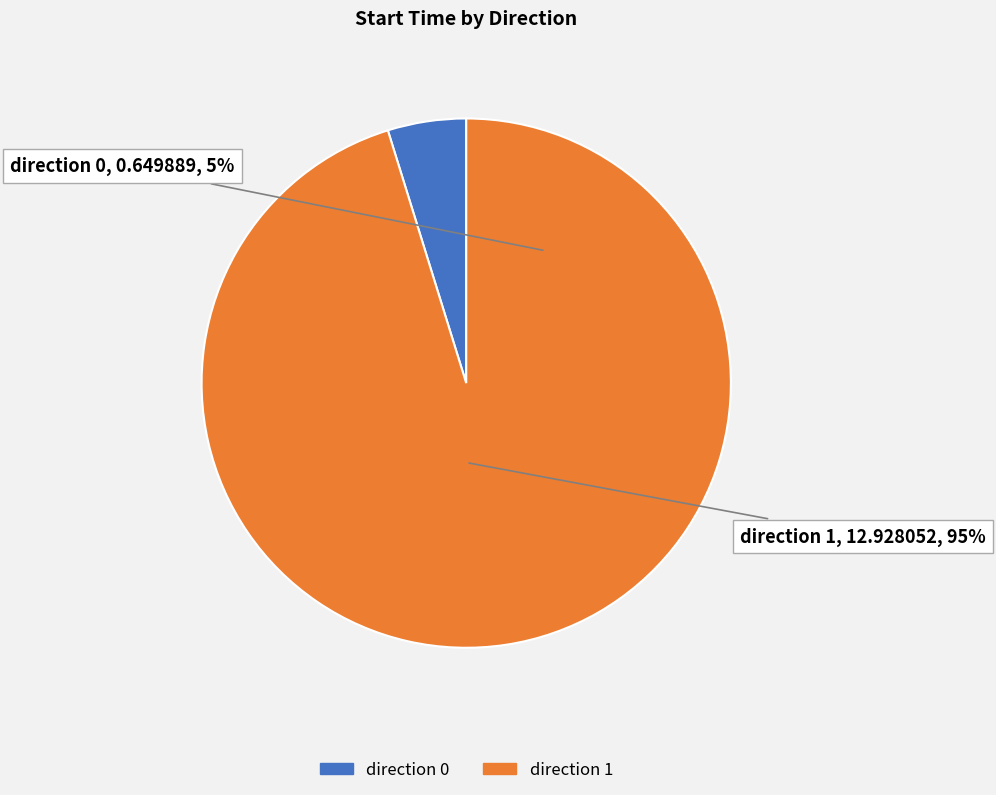

True or false: direction 1 accounts for 99% of the total.

False